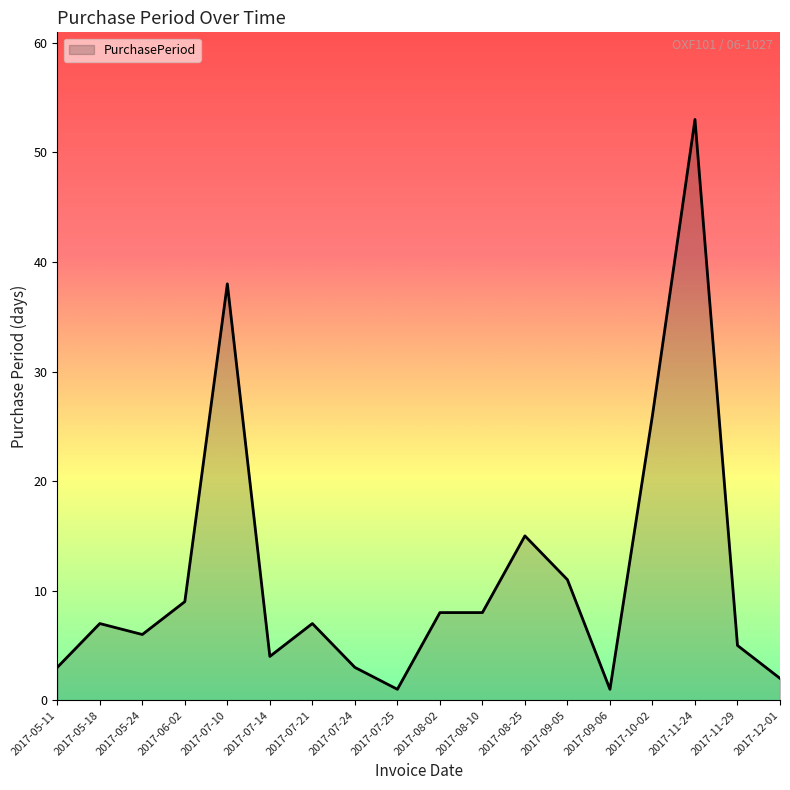

How many distinct data groups are displayed?

1